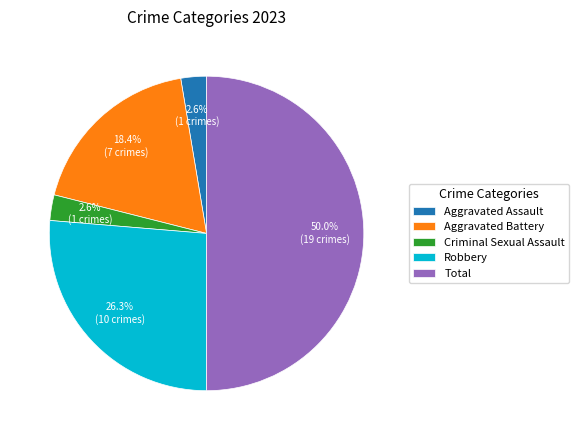

What percentage do Robbery and Aggravated Battery together represent?

44.7%